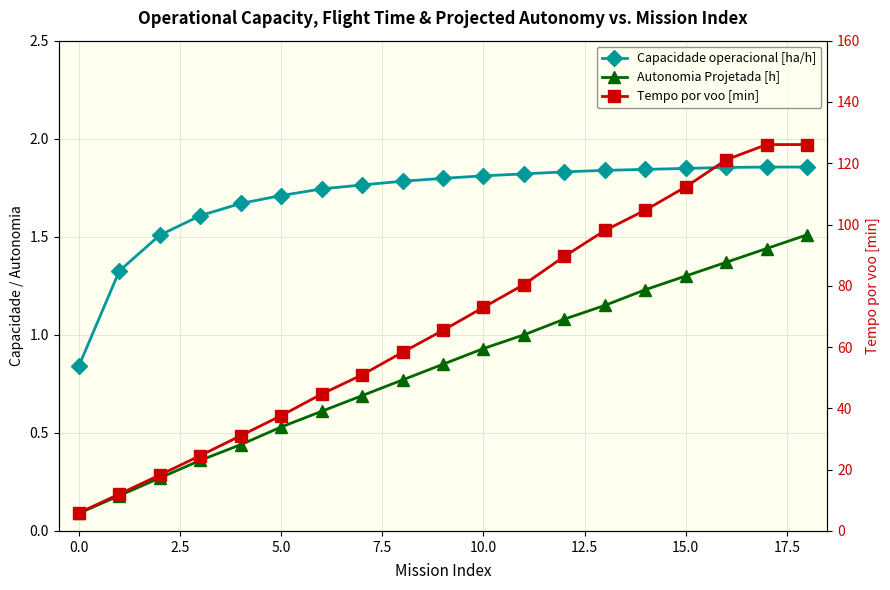

What is the approximate value of Capacidade operacional [ha/h] at 12?

1.8